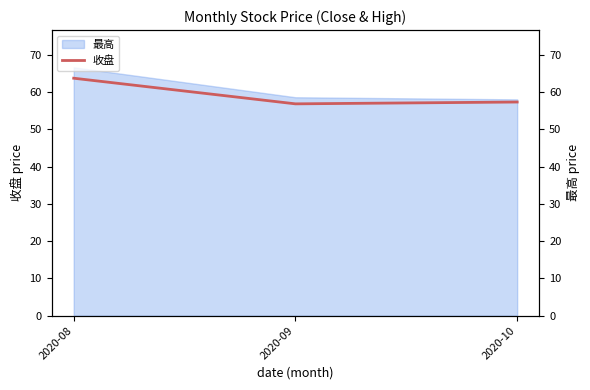

Where does the data first go above 57?

2020-08